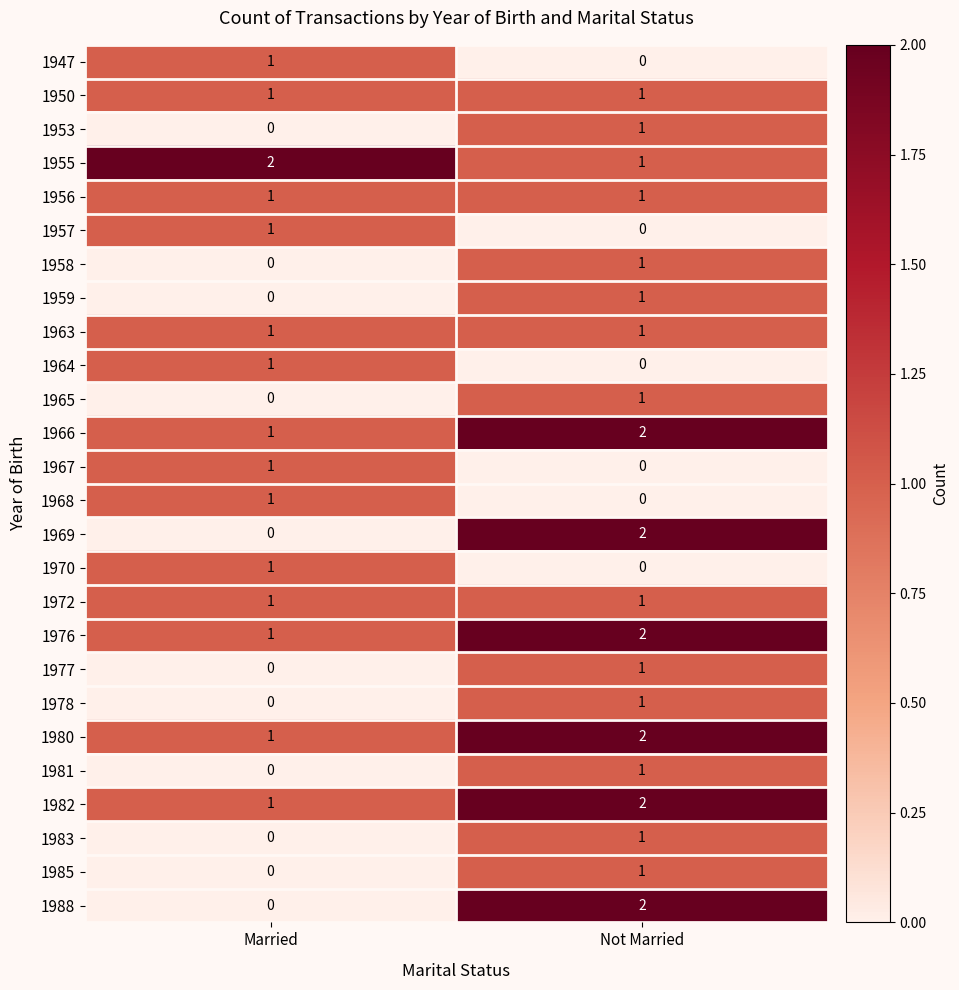

At which label does 1965 reach its peak?

Not Married